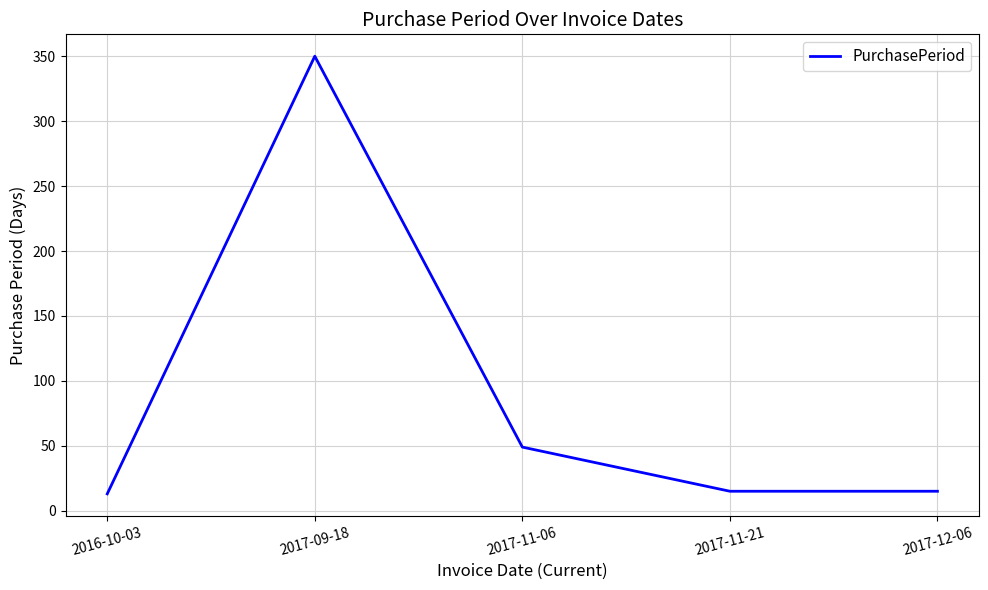

Reading left to right, extract all data points from this chart.

13	350	49	15	15